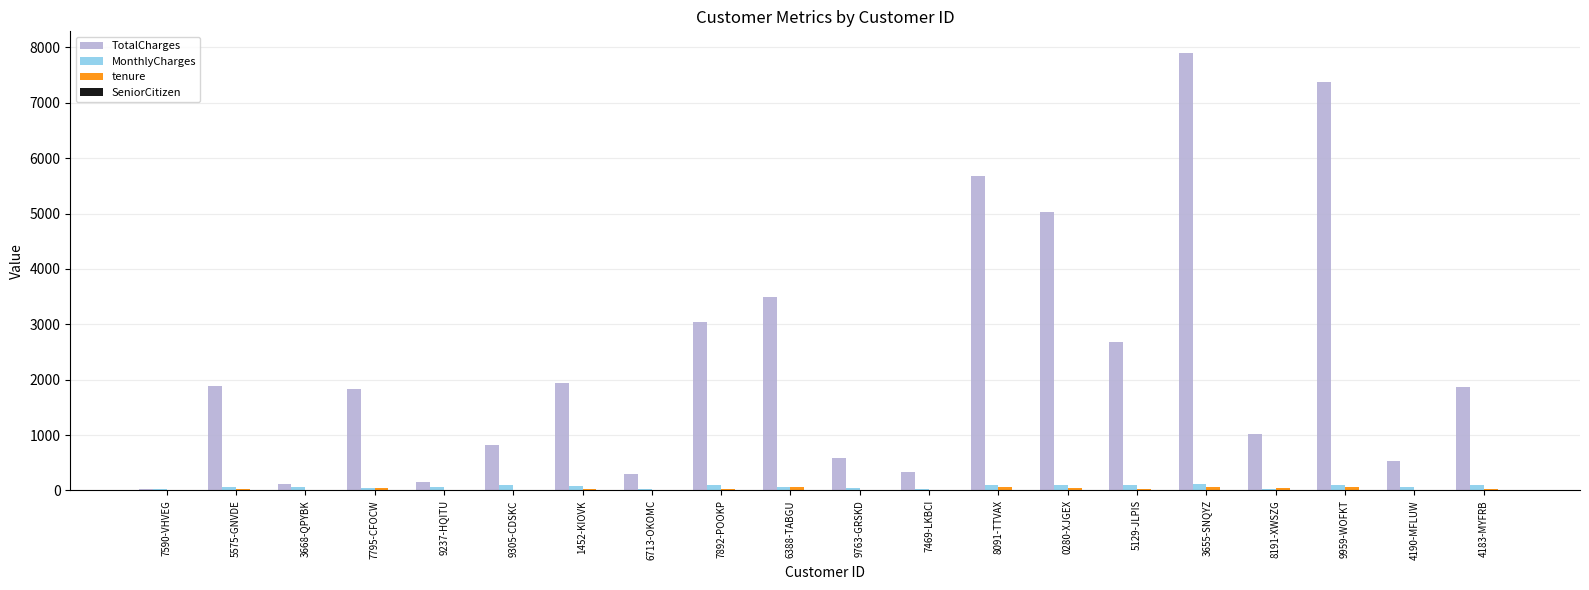

What is the total value across all series at 3655-SNQYZ?

8077.4